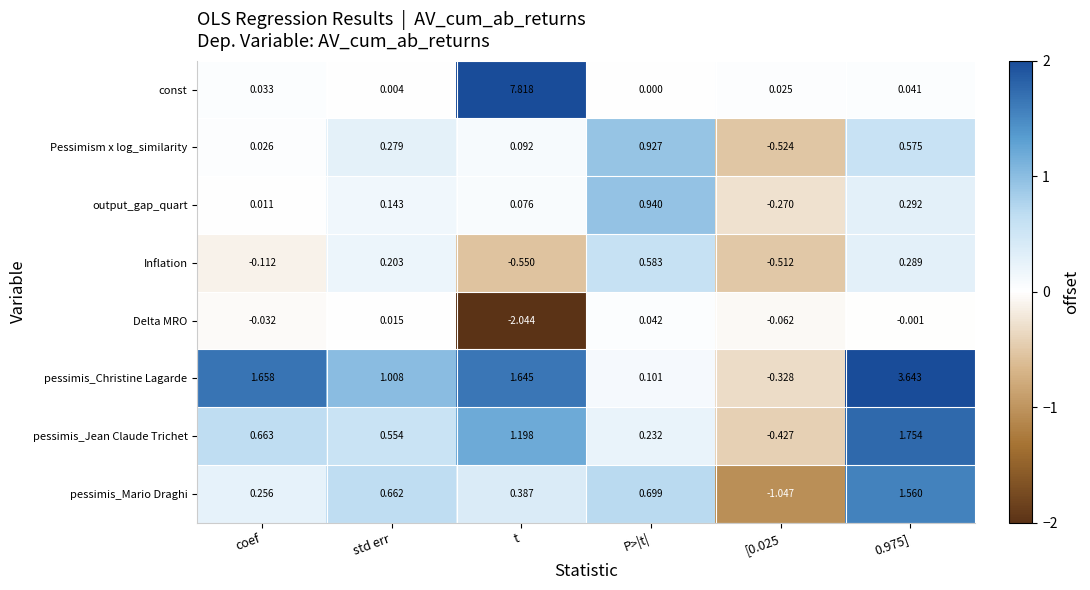

Where is Inflation nearest to the value 0?

coef